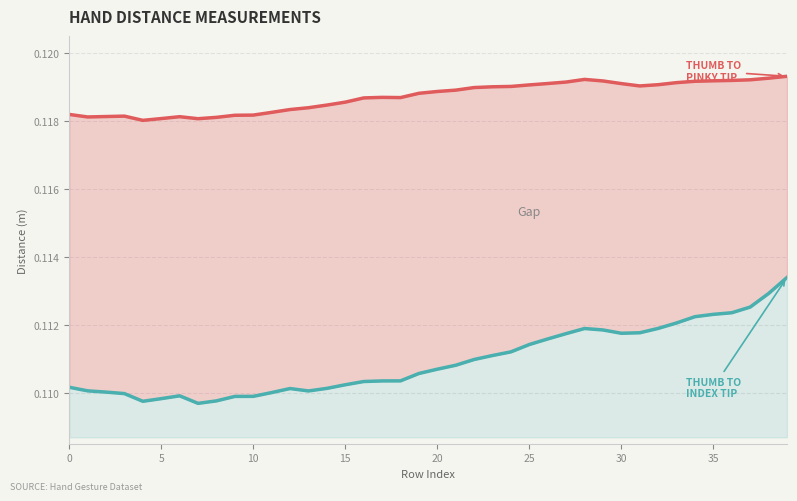

At 20, list the series in order from smallest to largest.

Dist.ThumbTip.IndexTip, Dist.ThumbTip.PinkyTip